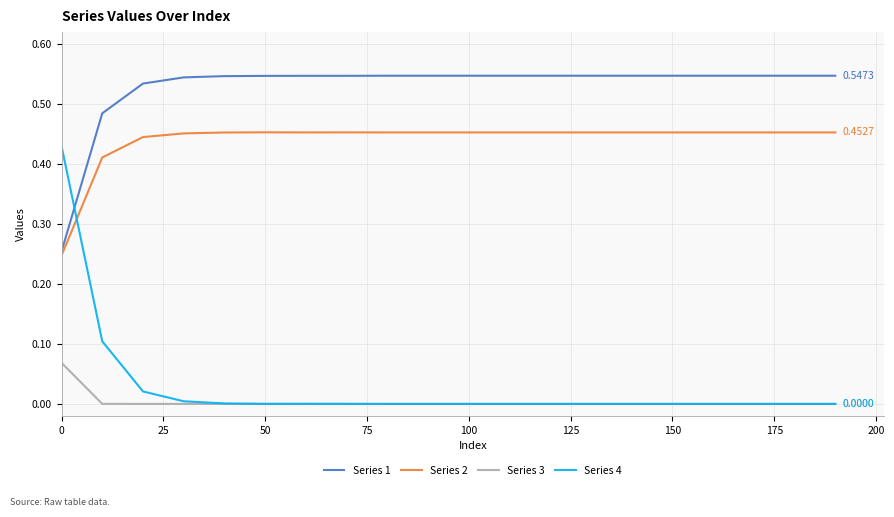

Which series has the largest total across all categories?

Series 1